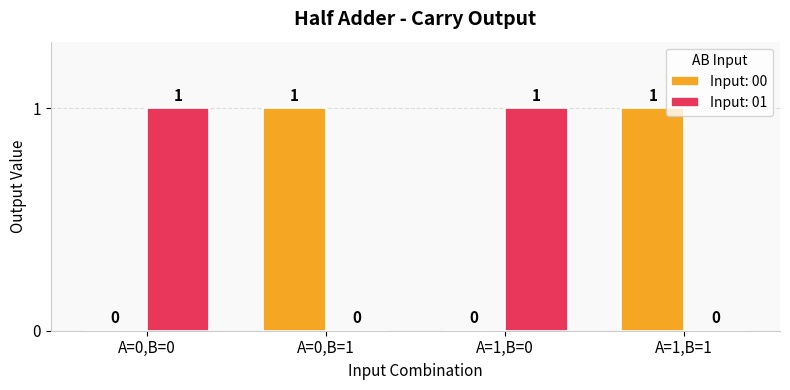

The Input: 01 series shows 1 at A=0,B=0. True or false?

True